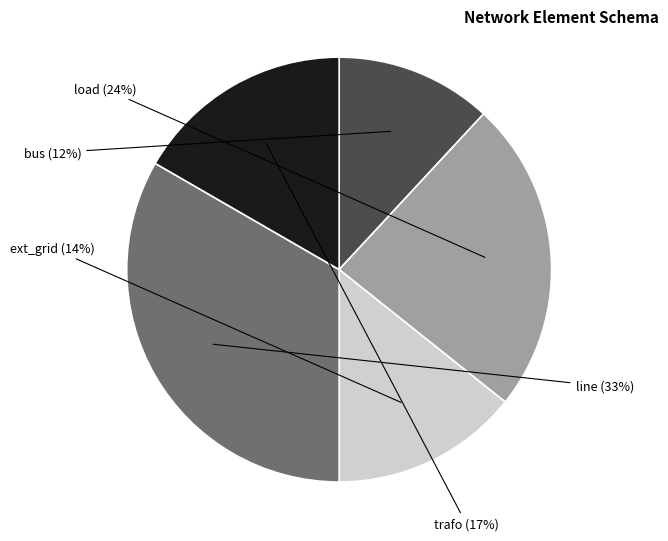

To the nearest percent, what is the difference between the largest and smallest slice percentages?

21%